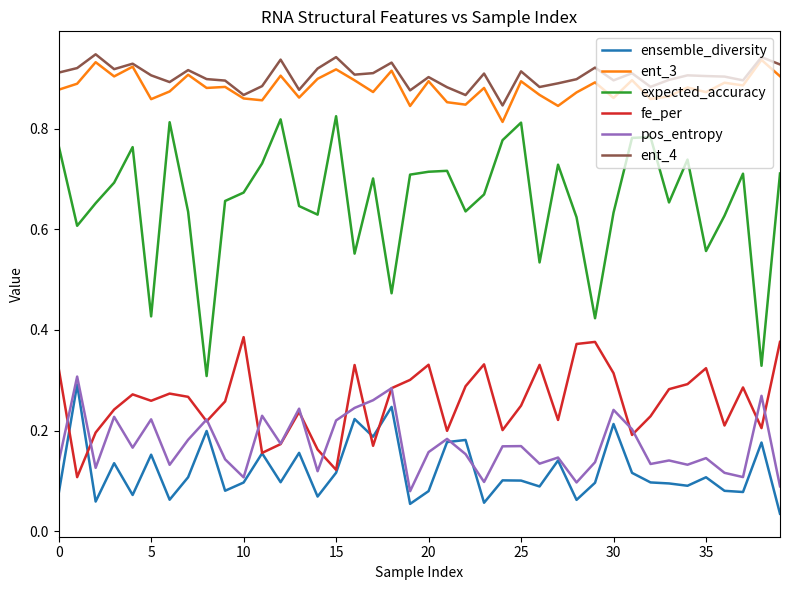

Which series has the largest range (max minus min)?

expected_accuracy